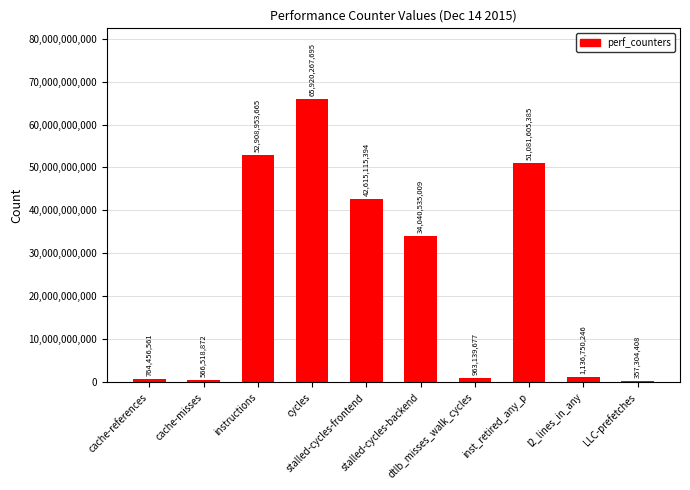

Which category has the highest value across all series?

cycles